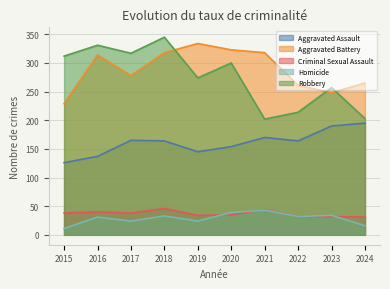

What is the value of the Aggravated Assault point at the 8th from the left?

164